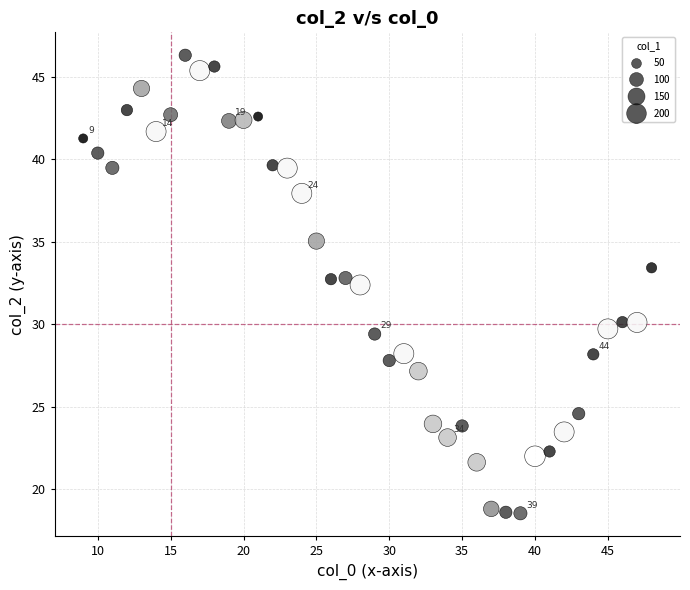

What Y value in the scatter plot is closest to 32?

32.4